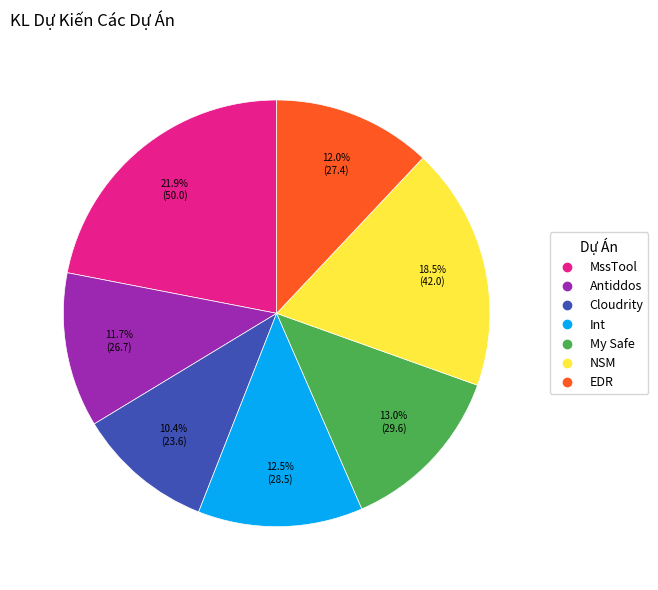

Which slice is the largest?

MssTool